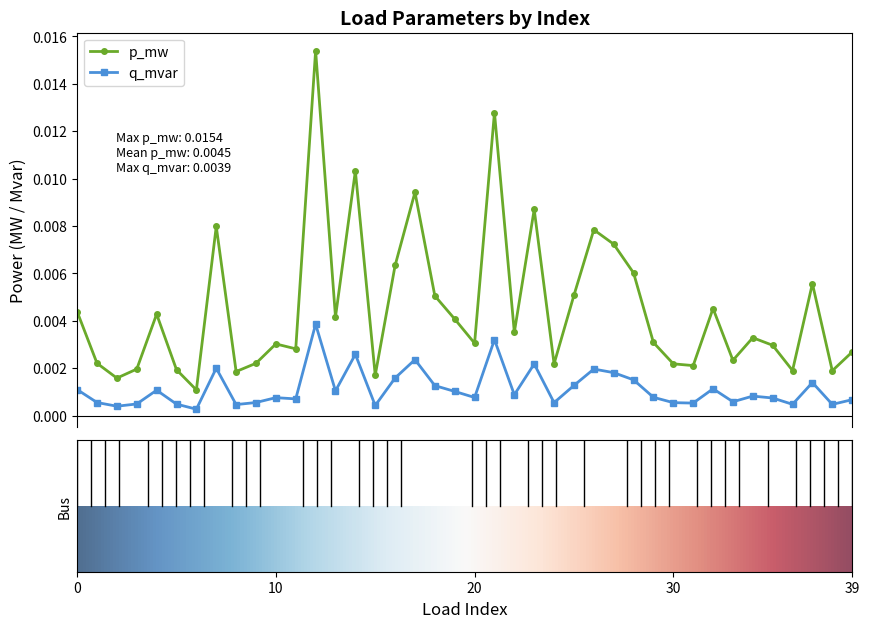

List the series in order of their overall mean, highest first.

p_mw, q_mvar